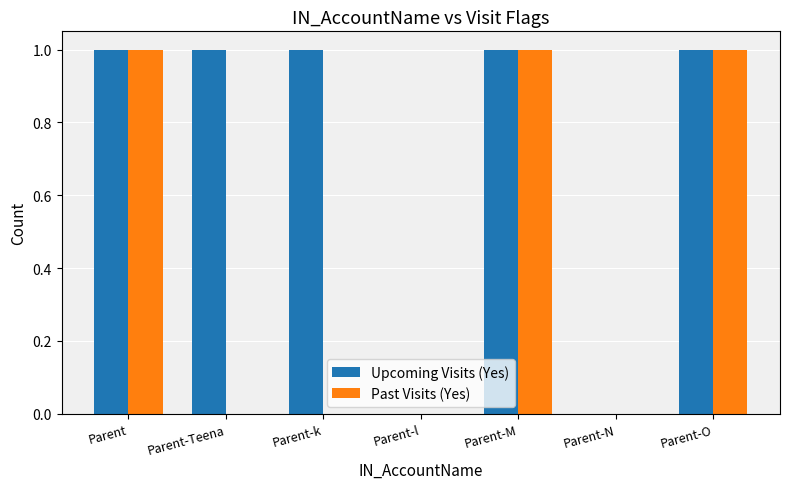

What is the sum of all Past Visits (Yes) values?

3